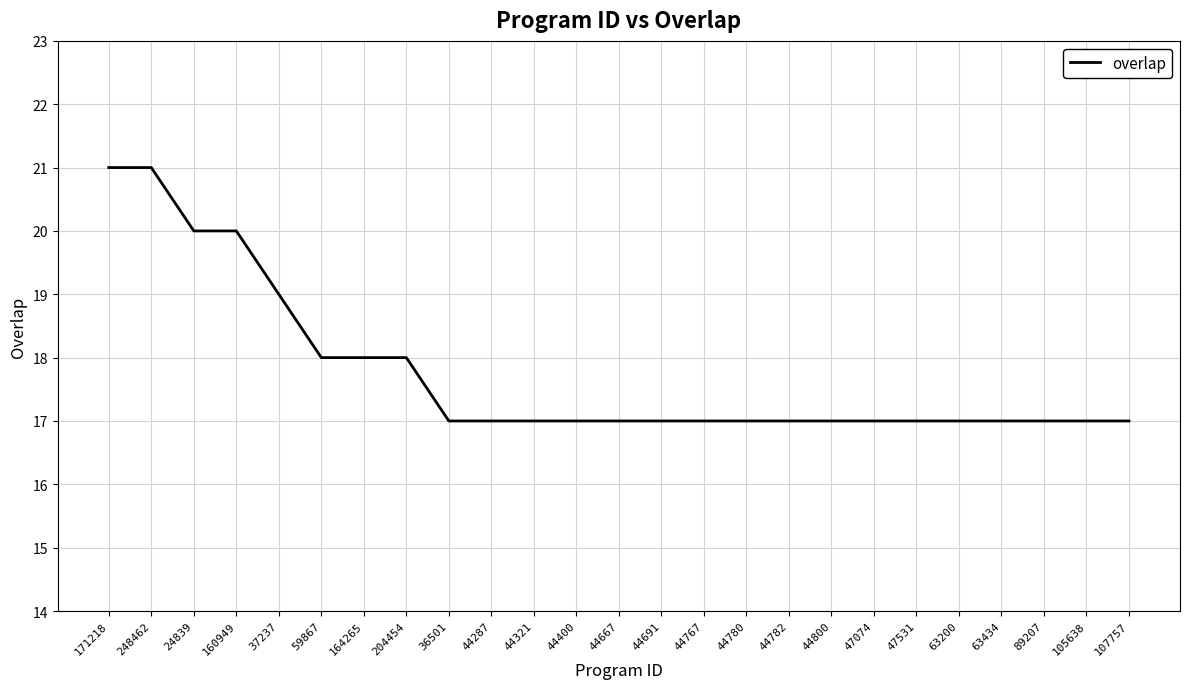

How many lines are shown in the chart?

1